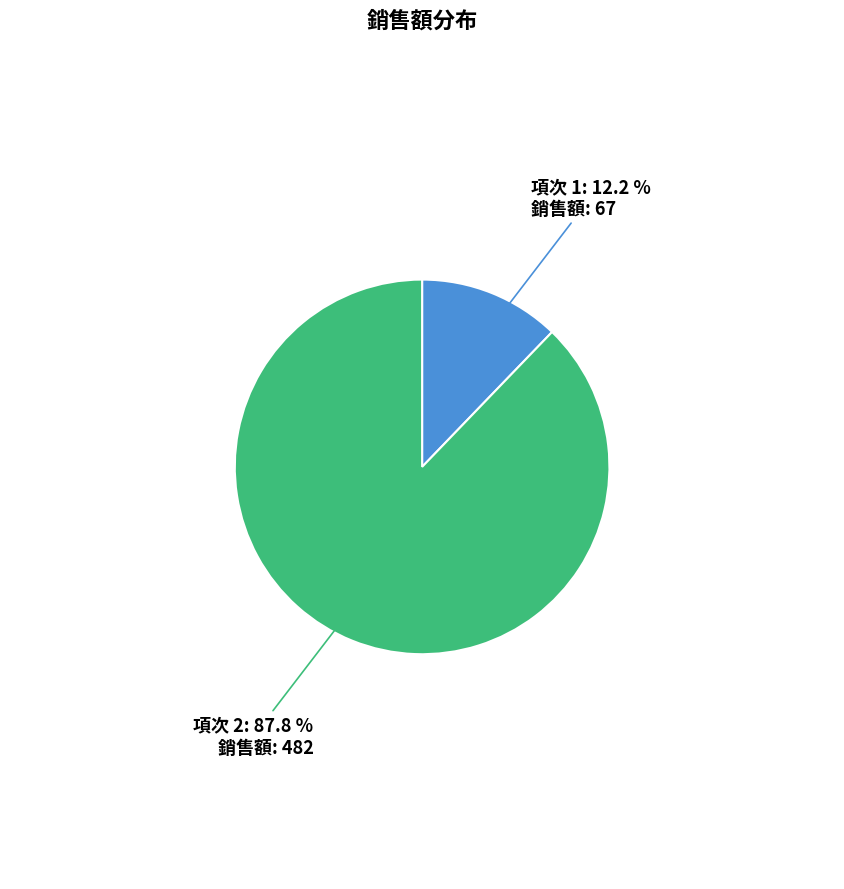

Which slice is the largest?

項次 2